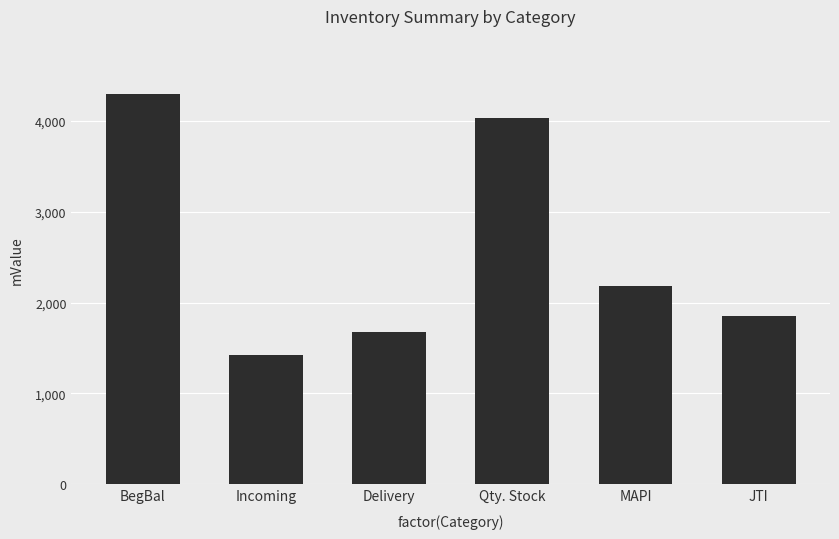

Rank the categories by value from lowest to highest.

Incoming, Delivery, JTI, MAPI, Qty. Stock, BegBal